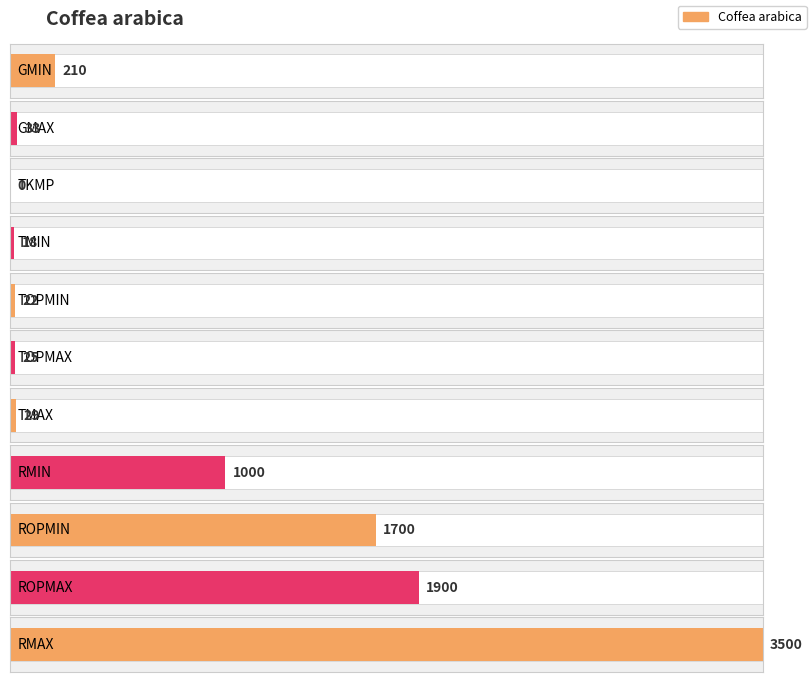

Reading left to right, extract all data points from this chart.

GMIN=210	GMAX=33	TKMP=0	TMIN=18	TOPMIN=22	TOPMAX=25	TMAX=29	RMIN=1000	ROPMIN=1700	ROPMAX=1900	RMAX=3500